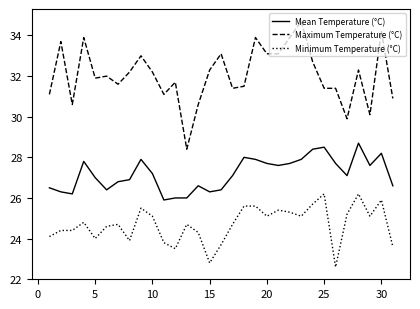

True or false: Mean Temperature (°C) and Minimum Temperature (°C) cross at least once.

False